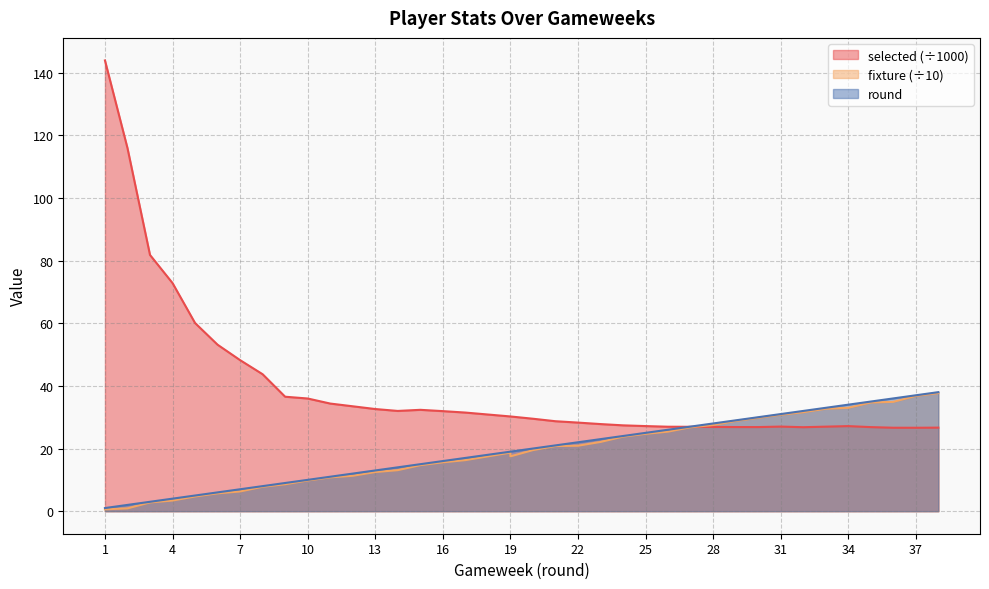

Which series has the widest spread of values?

selected